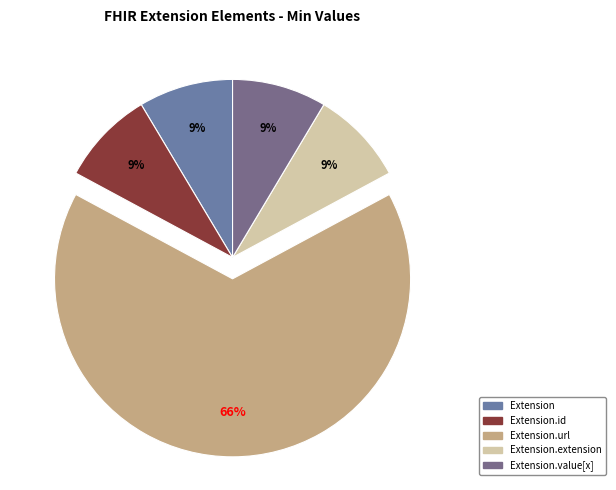

How many segments does this pie chart have?

5